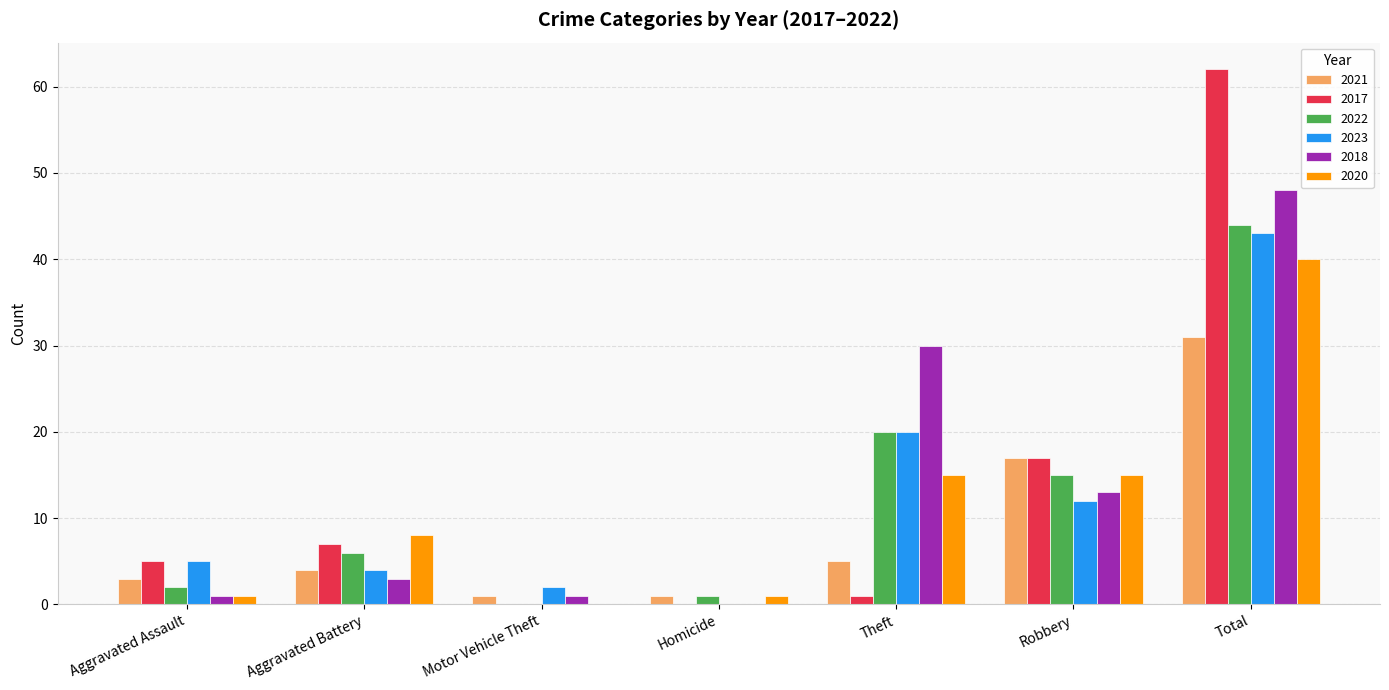

Reading left to right, extract all data points from this chart.

2021: 3	4	1	1	5	17	31
2017: 5	7	0	0	1	17	62
2022: 2	6	0	1	20	15	44
2023: 5	4	2	0	20	12	43
2018: 1	3	1	0	30	13	48
2020: 1	8	0	1	15	15	40